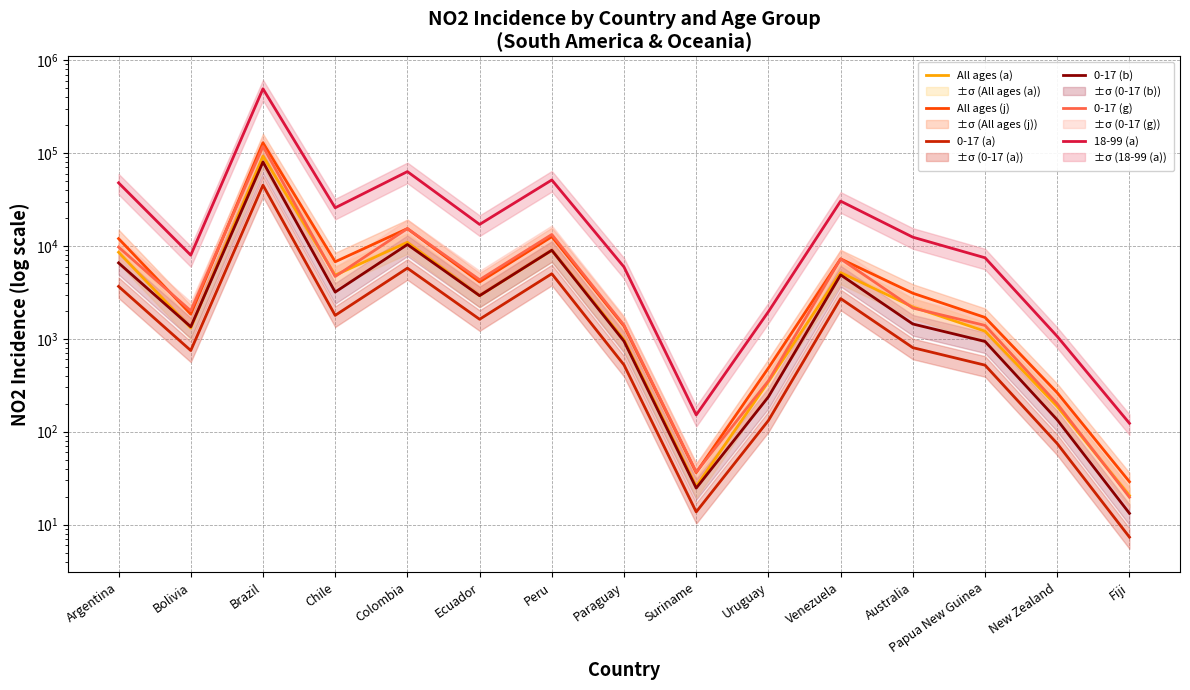

Rank the categories by All ages (a) value from lowest to highest.

Fiji, Suriname, New Zealand, Uruguay, Paraguay, Papua New Guinea, Bolivia, Australia, Ecuador, Chile, Venezuela, Argentina, Peru, Colombia, Brazil